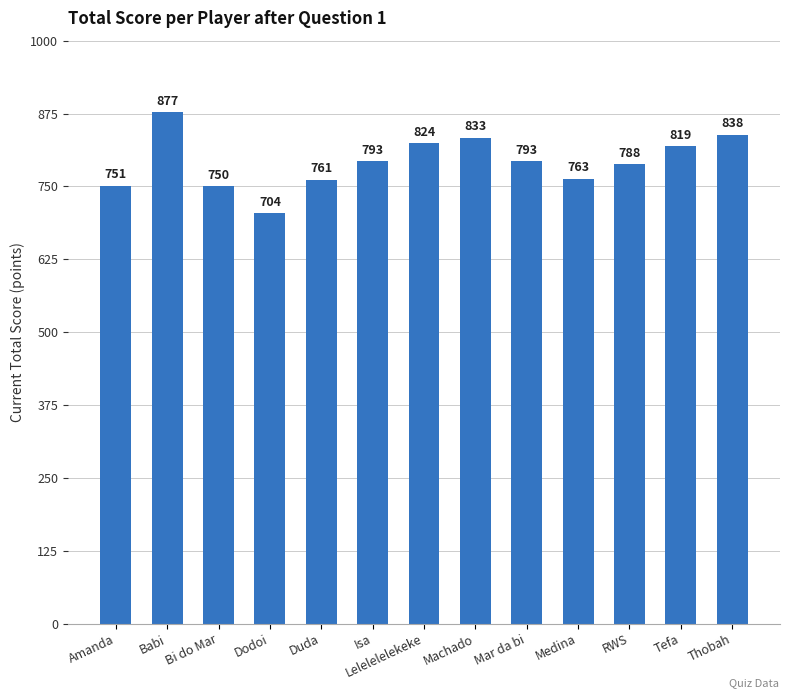

What is the sum of the values at Medina and Lelelelelekeke?

1587